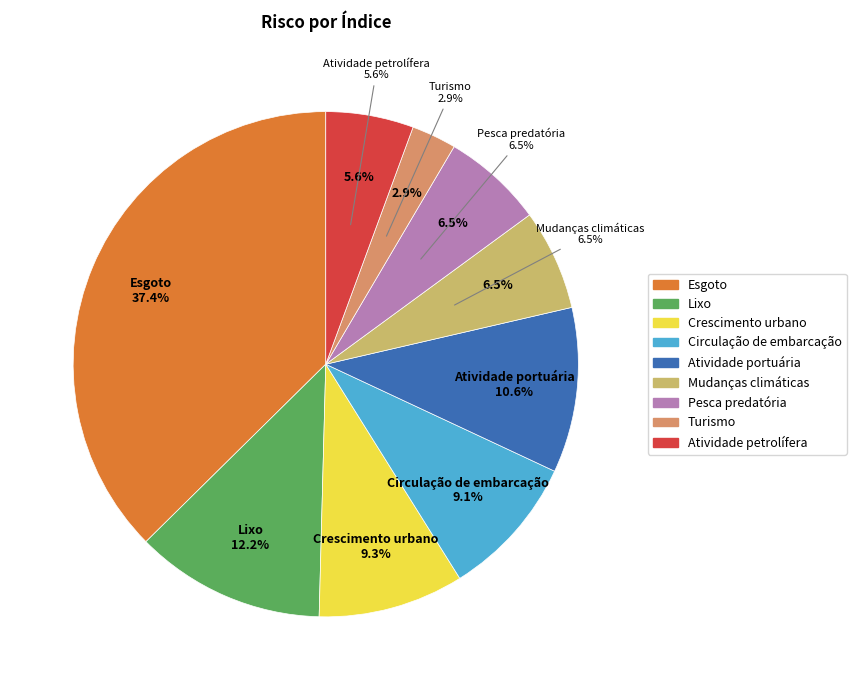

The Atividade petrolífera slice represents 14% of the pie. True or false?

False